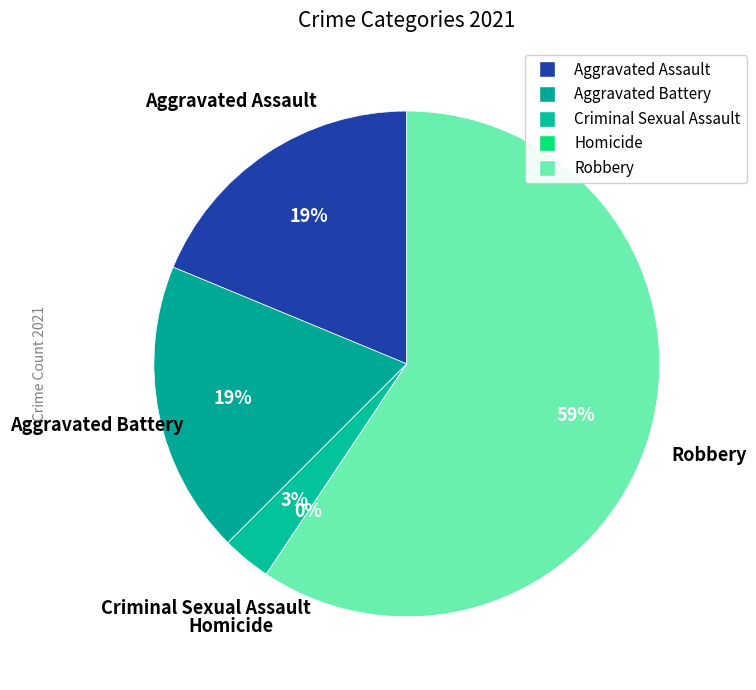

How many segments does this pie chart have?

5